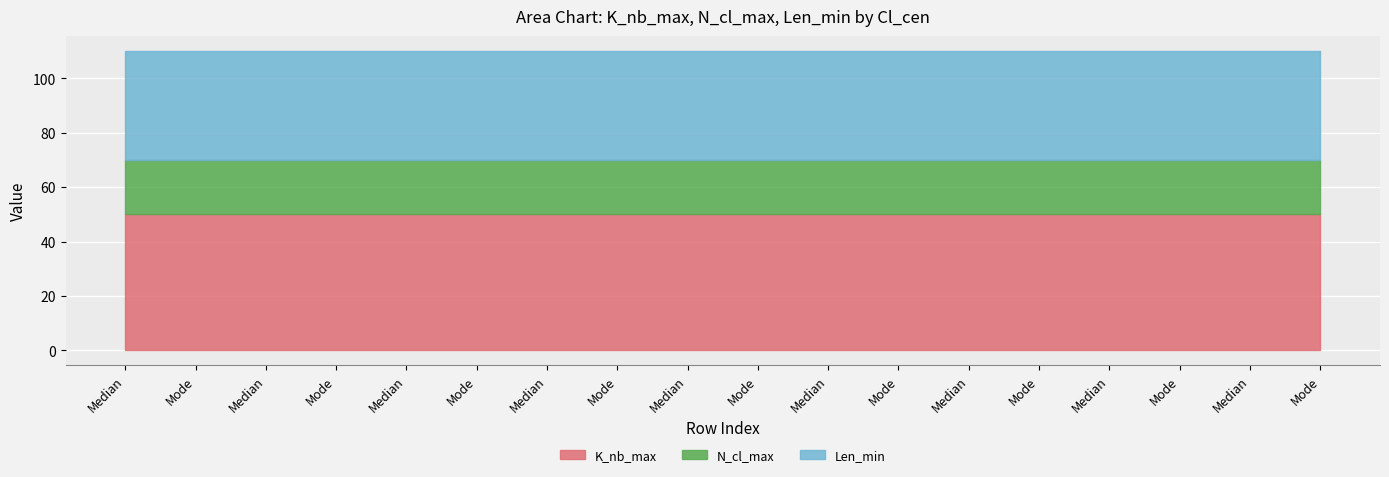

What is the value of the K_nb_max point at the 7th from the left?

50